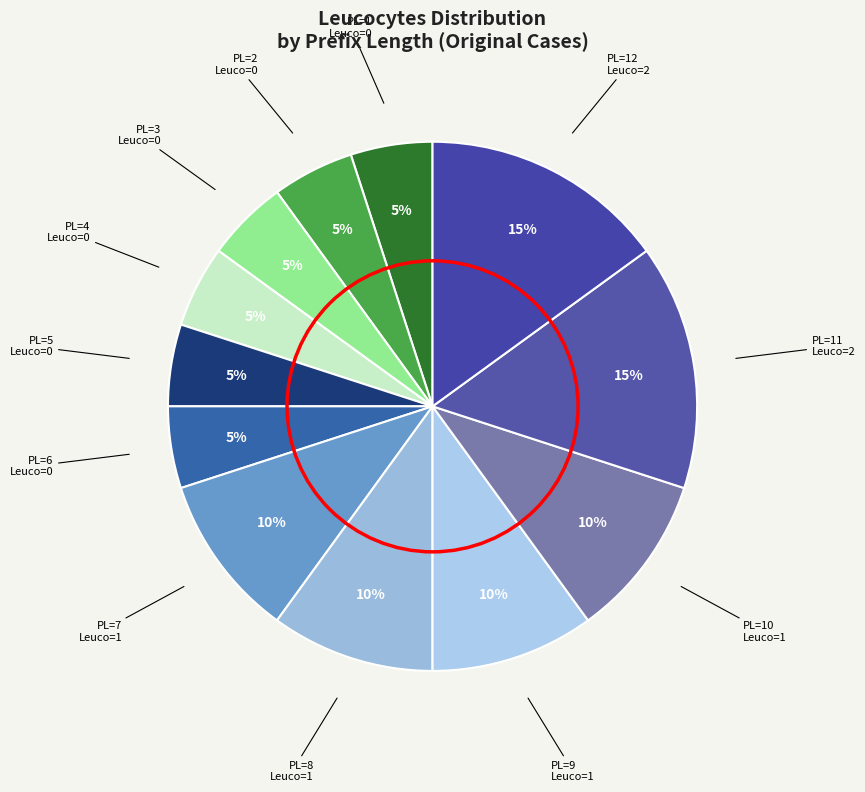

Does any single category account for the majority?

No